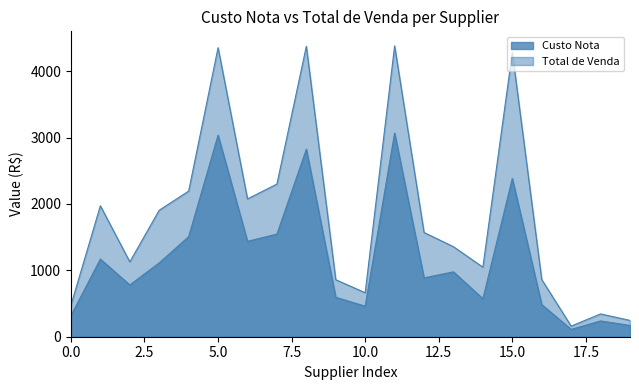

List the series in order of their overall mean, lowest first.

Custo Nota, Total de Venda